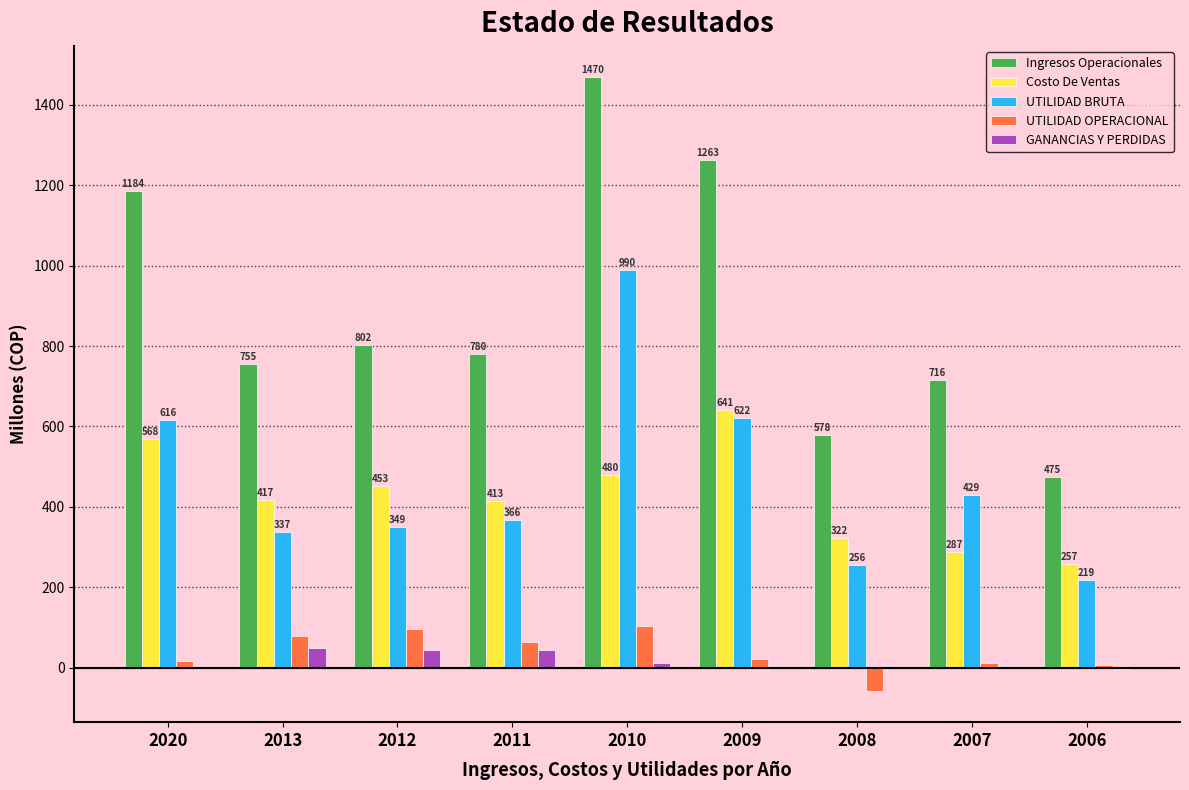

How many values in the Ingresos Operacionales series exceed 779?

5